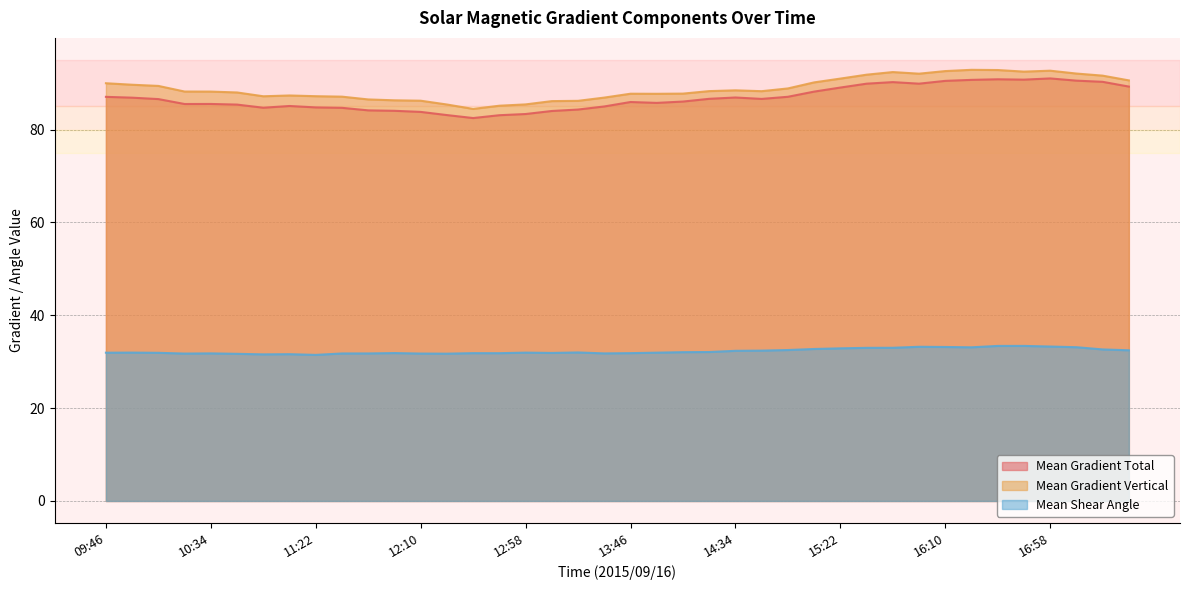

What is the difference between the maximum and minimum values in the Mean Gradient Vertical series?

8.4